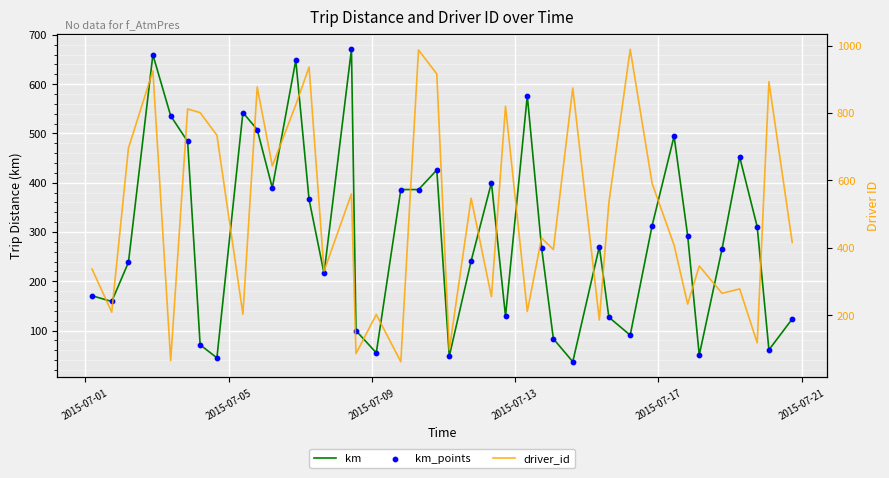

Which series has the largest Y range (max minus min)?

driver_id